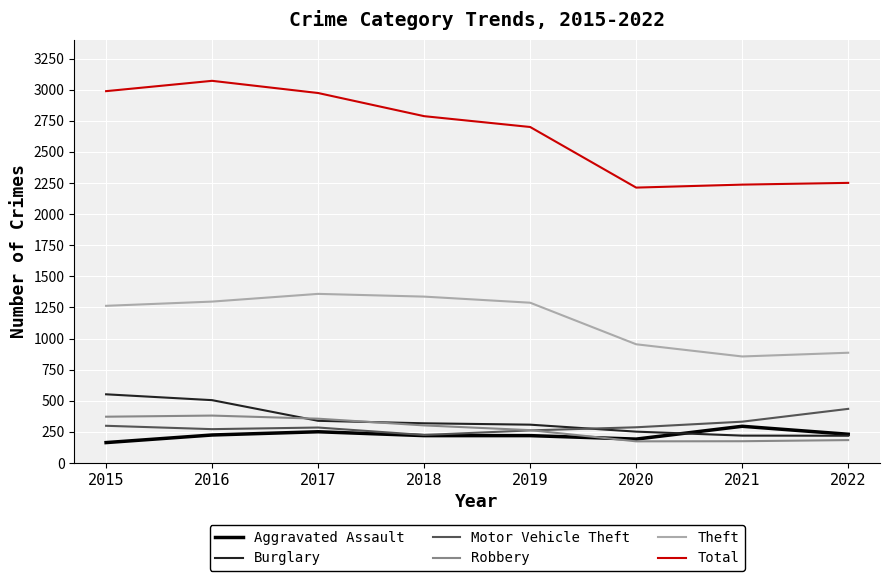

What is the total value across all series at 2016?

5751